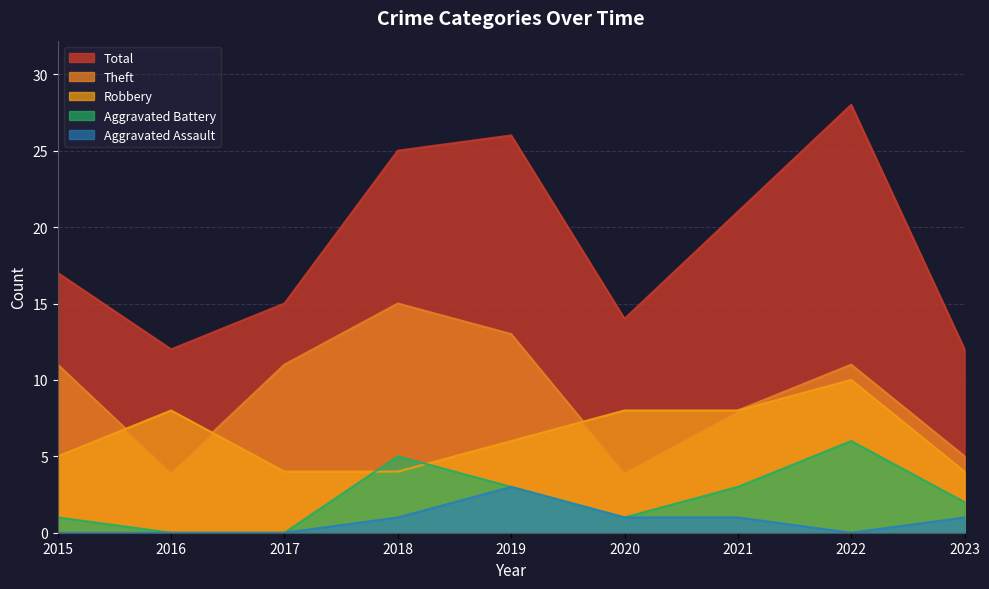

The Aggravated Assault series shows 1 at 2019. True or false?

False